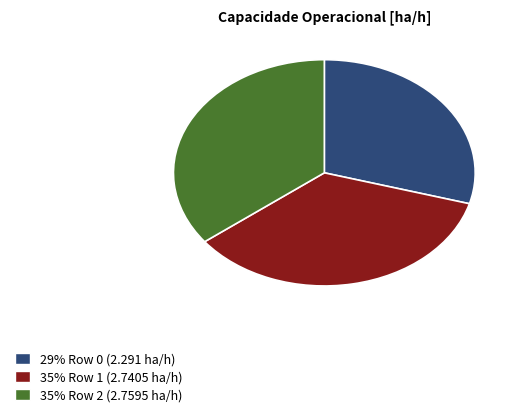

True or false: 29% Row 0 (2.291 ha/h) accounts for 29% of the total.

True